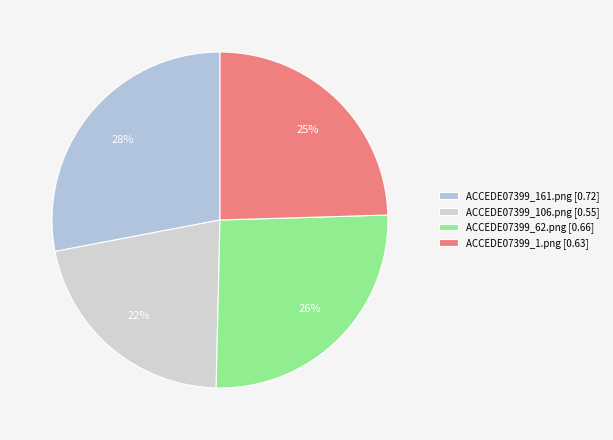

Does ACCEDE07399_1.png account for over 50% of the chart?

No